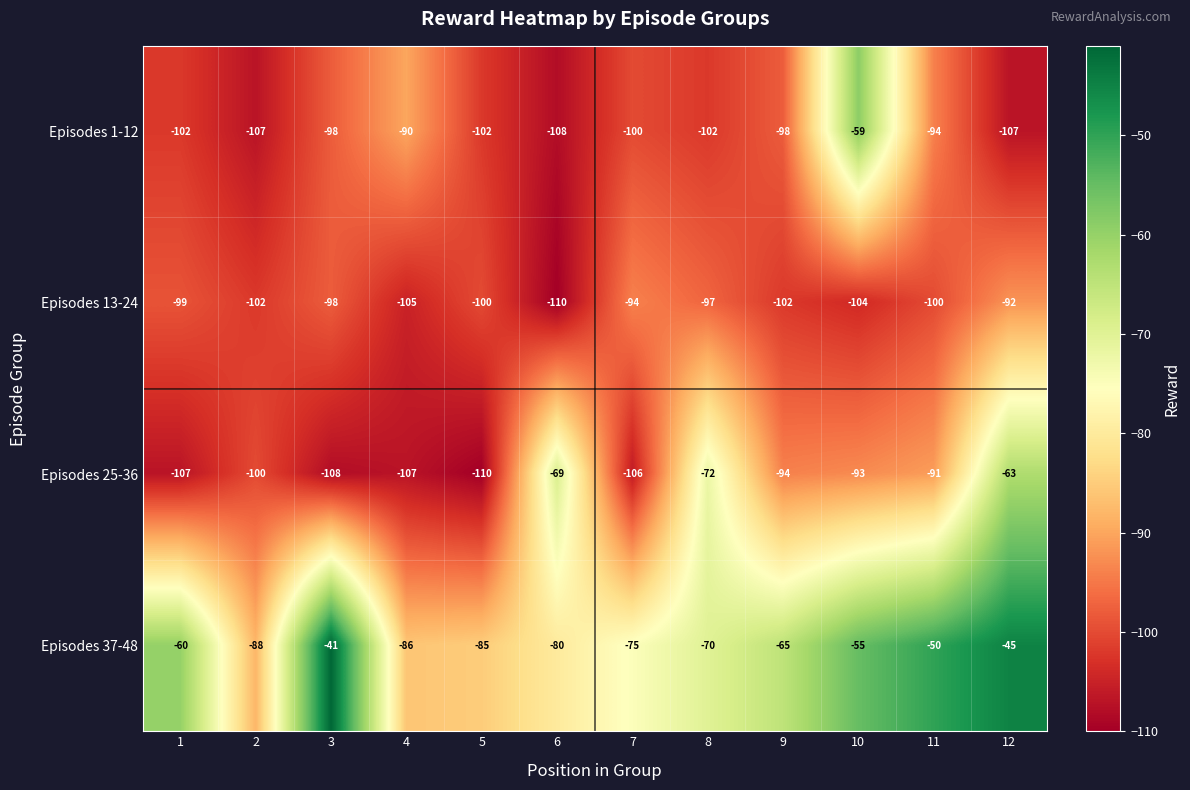

What is the total value across all series at 9?

-359